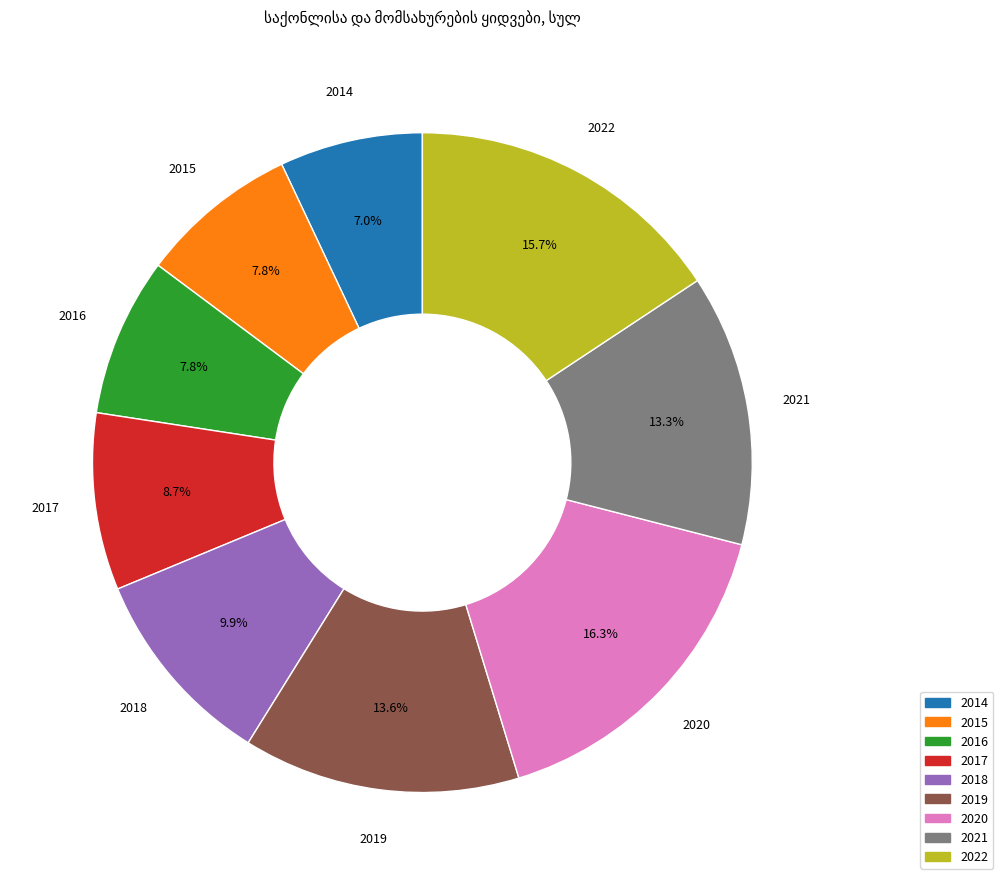

Does 2022 represent more than half of the total?

No